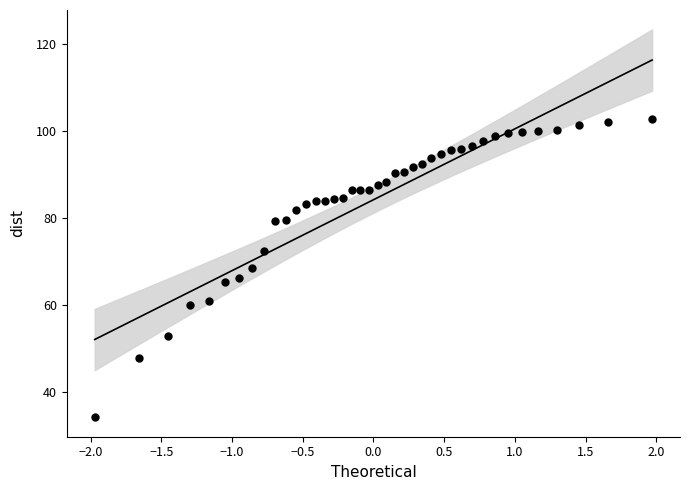

What is the range of X values (max minus min)?

3.9